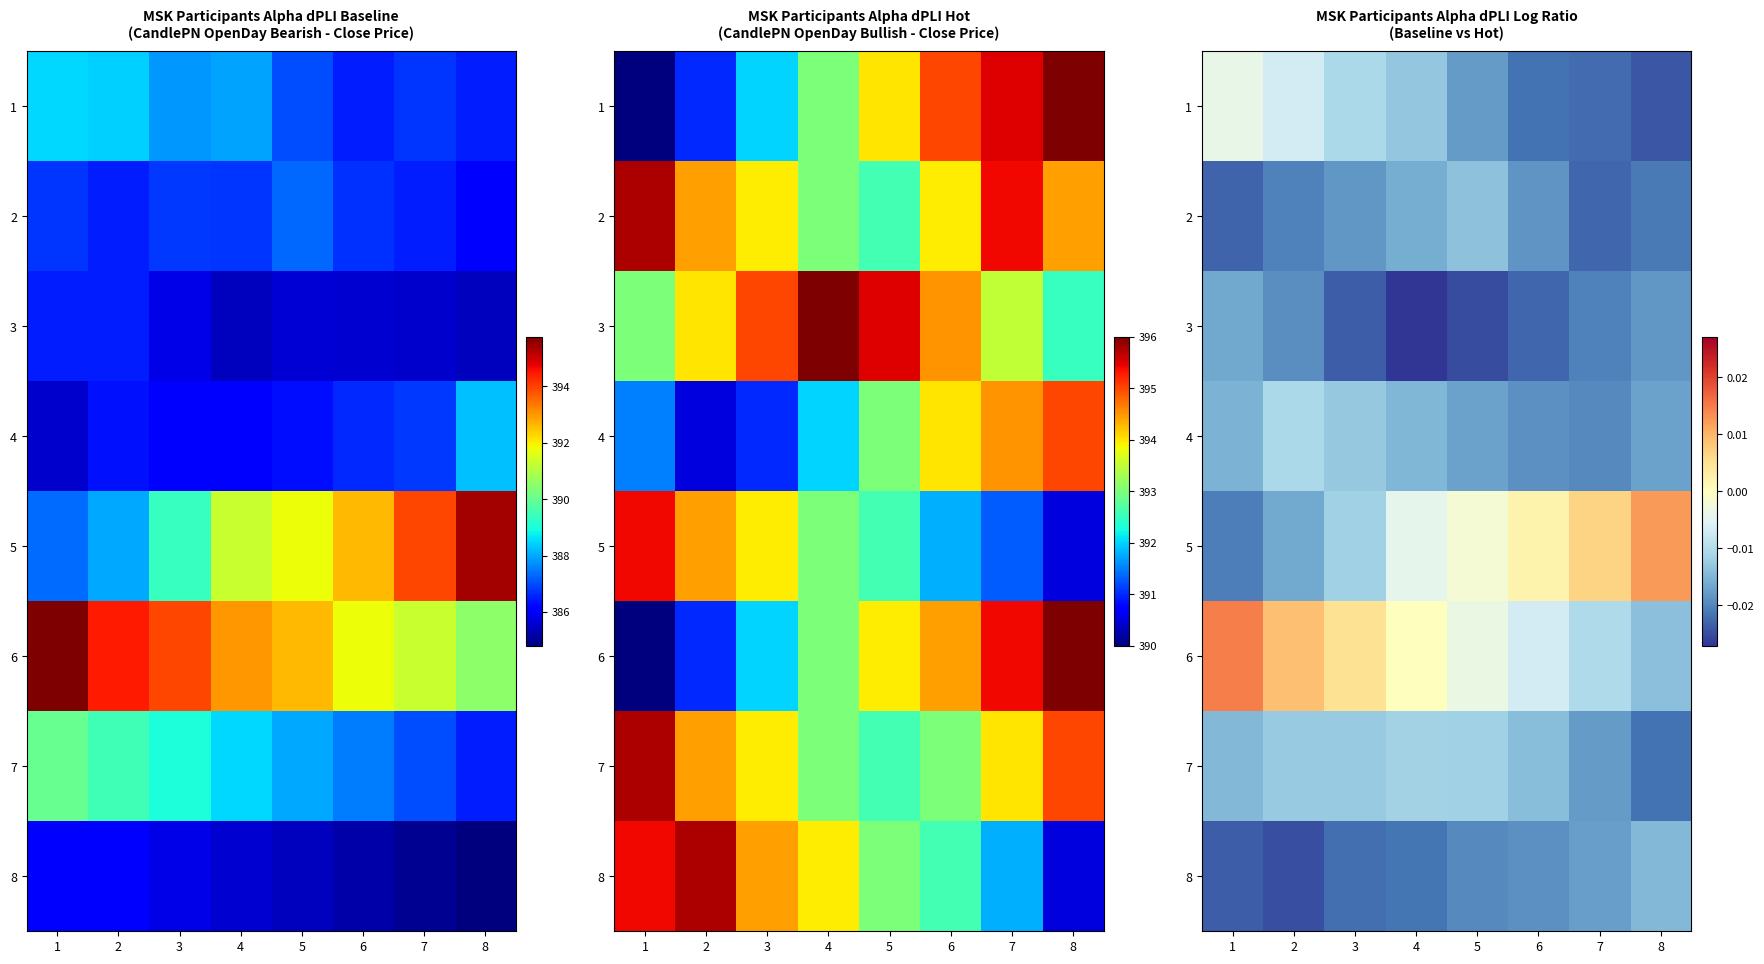

List the series in order of their peak value, lowest first.

3, 8, 2, 7, 4, 1, 5, 6